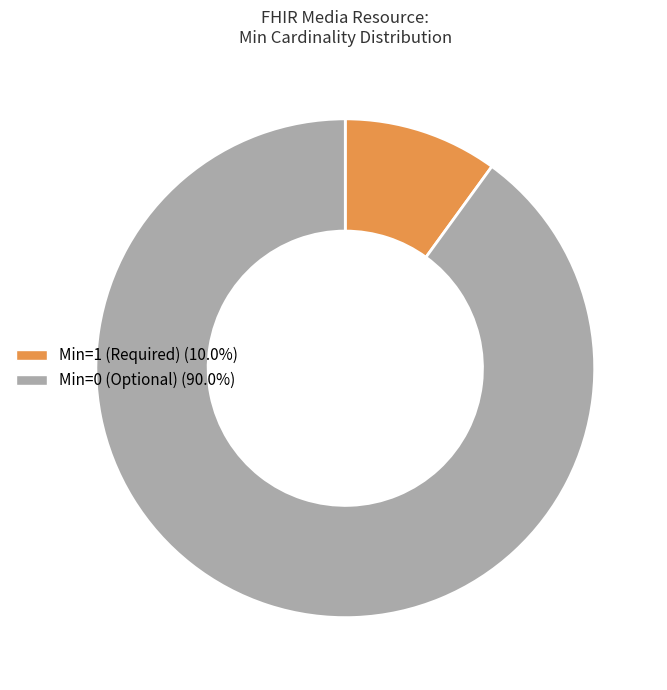

Is there a majority slice in this chart?

Yes